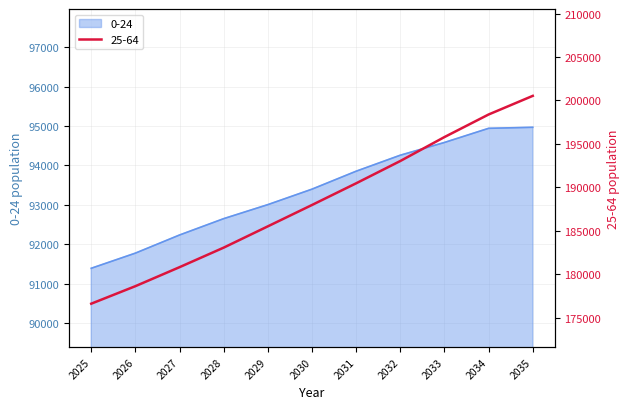

How many data points does each series have?

11